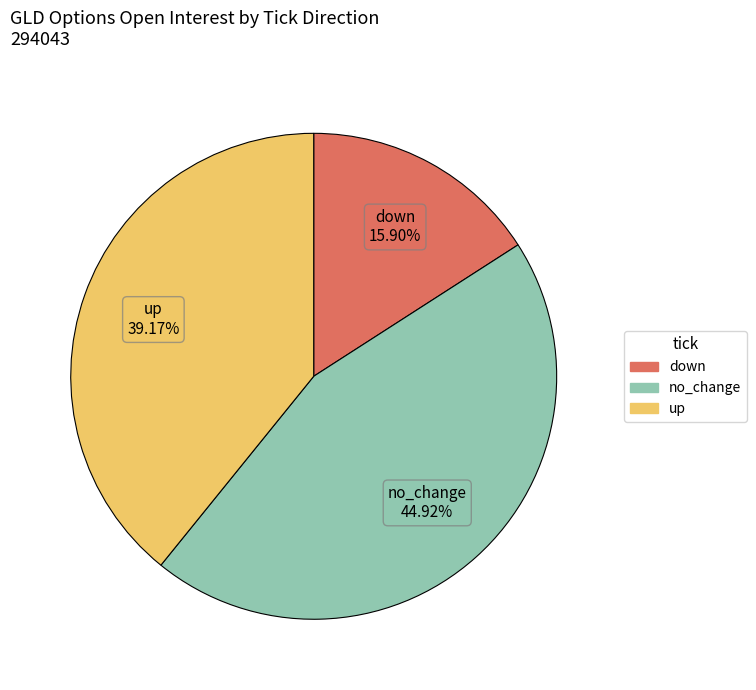

To the nearest percent, what is the difference between the largest and smallest slice percentages?

29%